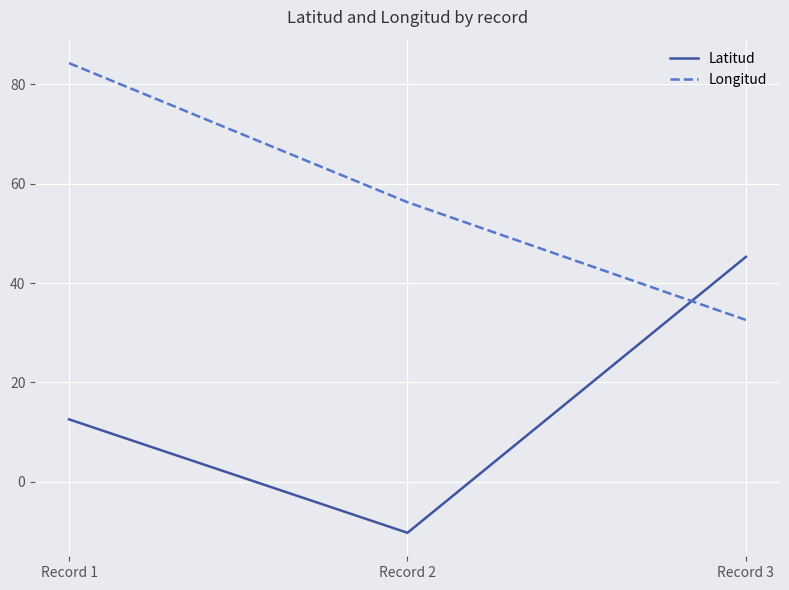

Where does the Latitud series first go above 12?

Record 1